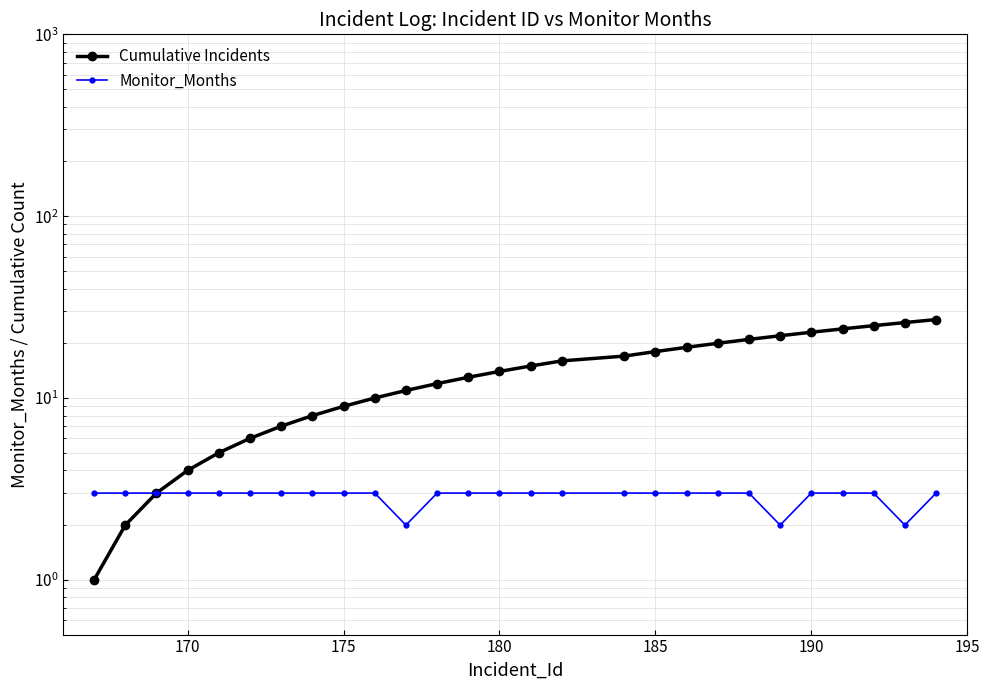

Reading left to right, transcribe all the data shown in this chart.

Cumulative Incidents: 1	2	3	4	5	6	7	8	9	10	11	12	13	14	15	16	17	18	19	20	21	22	23	24	25	26	27
Monitor_Months: 3	3	3	3	3	3	3	3	3	3	2	3	3	3	3	3	3	3	3	3	3	2	3	3	3	2	3